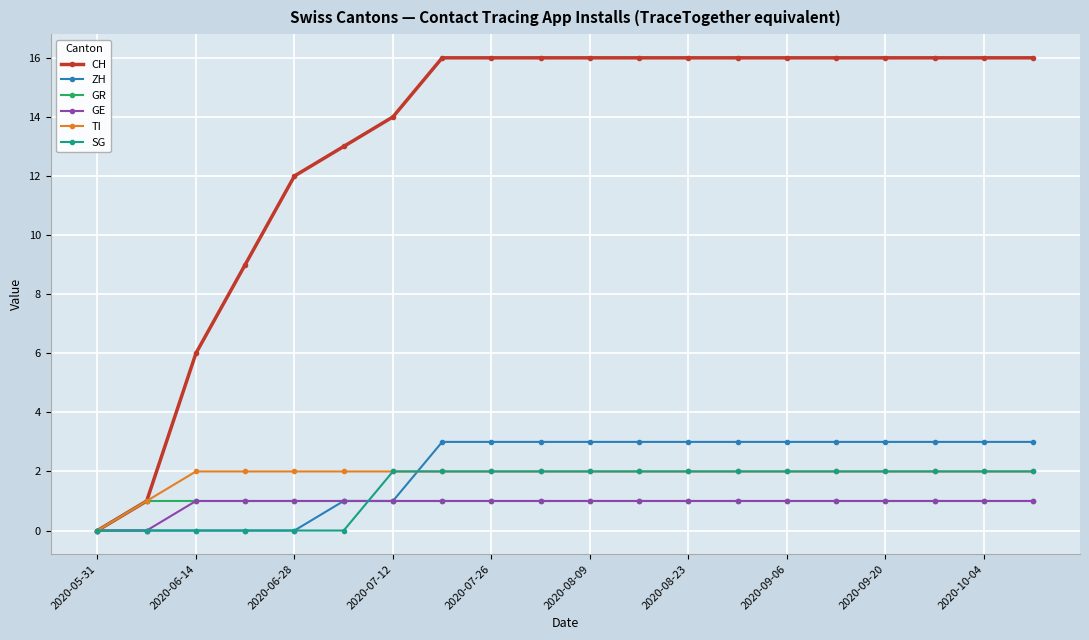

Which series has the largest range (max minus min)?

CH